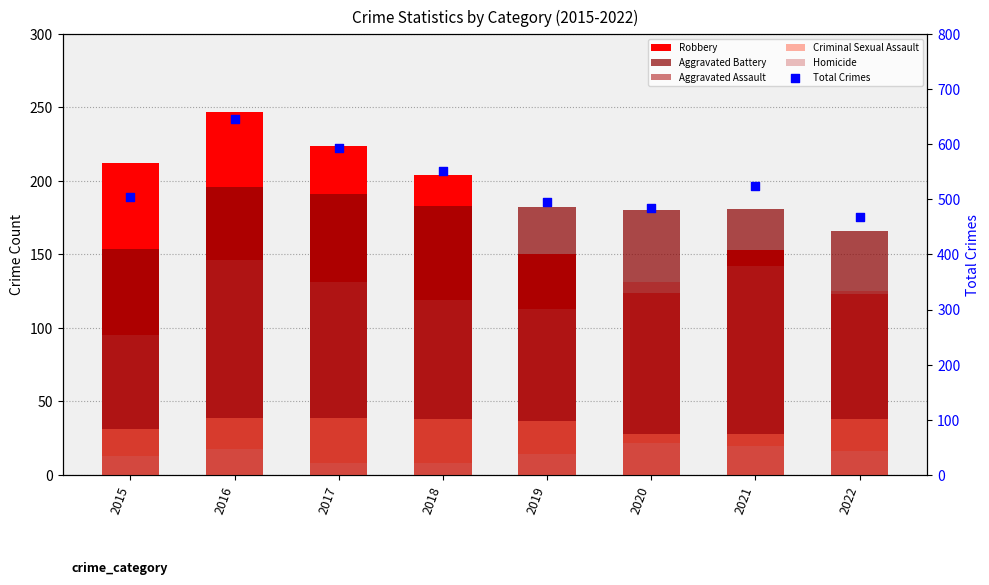

What are all the series names shown in the legend?

Robbery, Aggravated Battery, Aggravated Assault, Criminal Sexual Assault, Homicide, Total Crimes